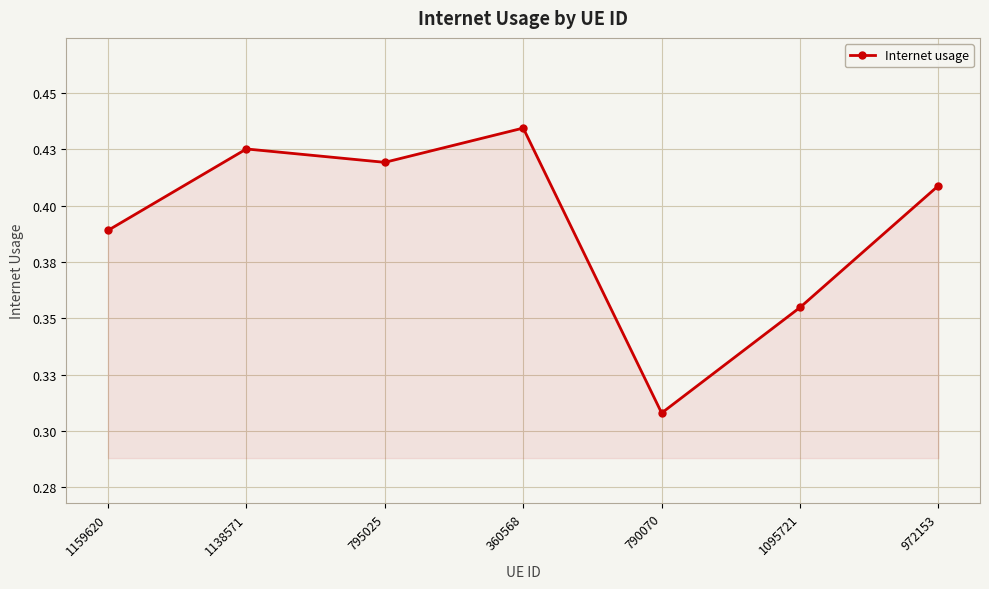

Is this an area chart (filled region under the line)?

Yes